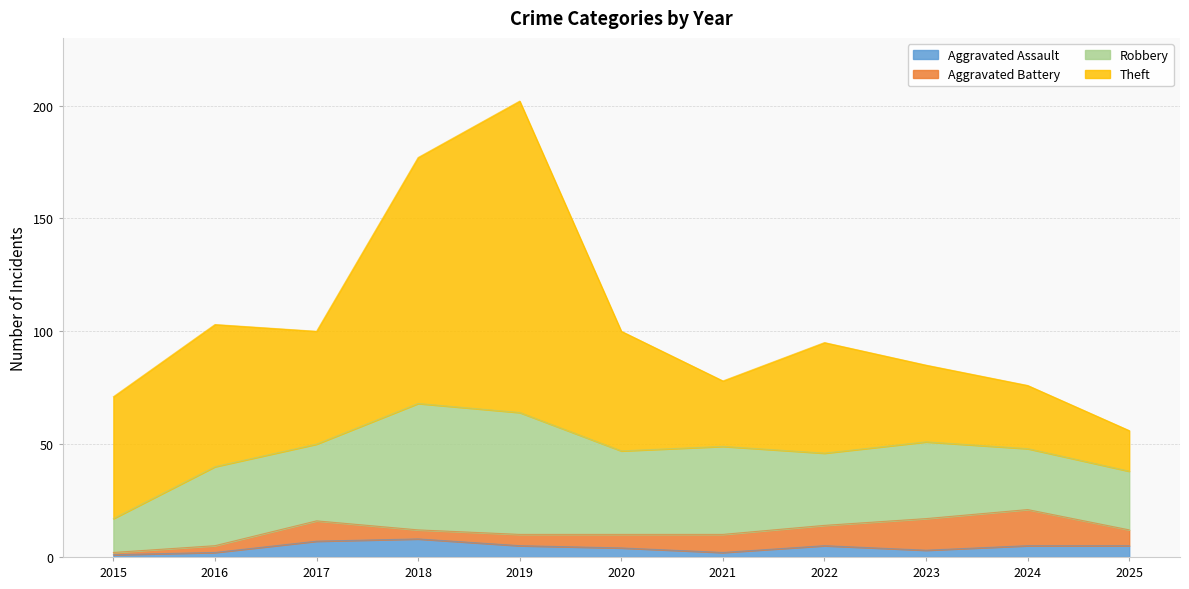

True or false: Robbery and Aggravated Assault cross at least once.

False